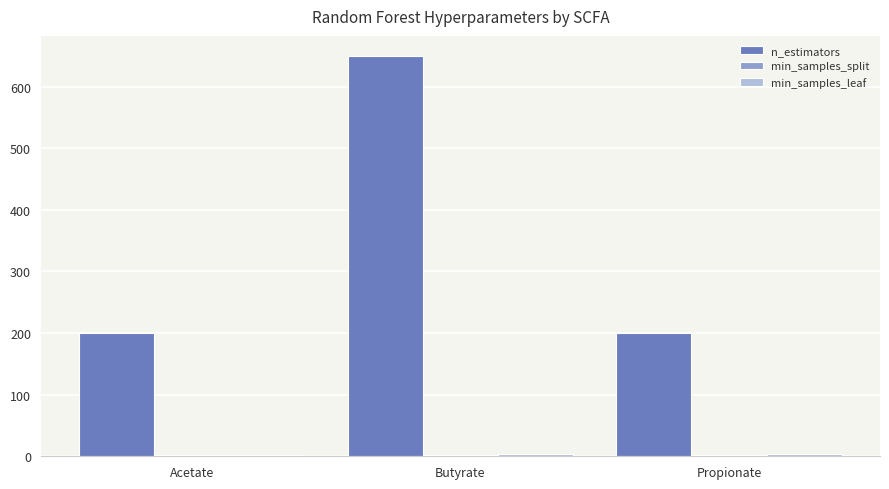

What is the maximum value shown in the chart?

650